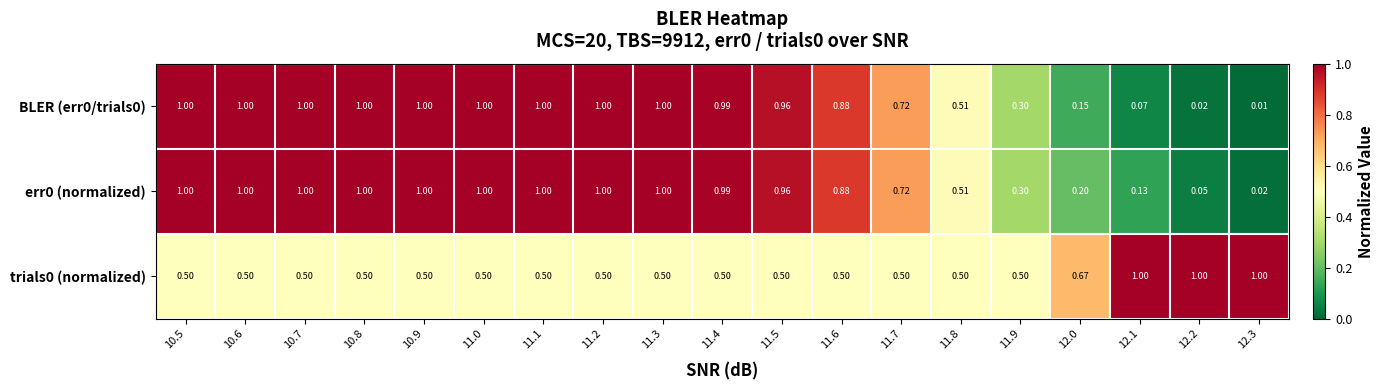

Is the value of BLER (err0/trials0) at 11.3 greater than the value of err0 (normalized) at 12.2?

Yes